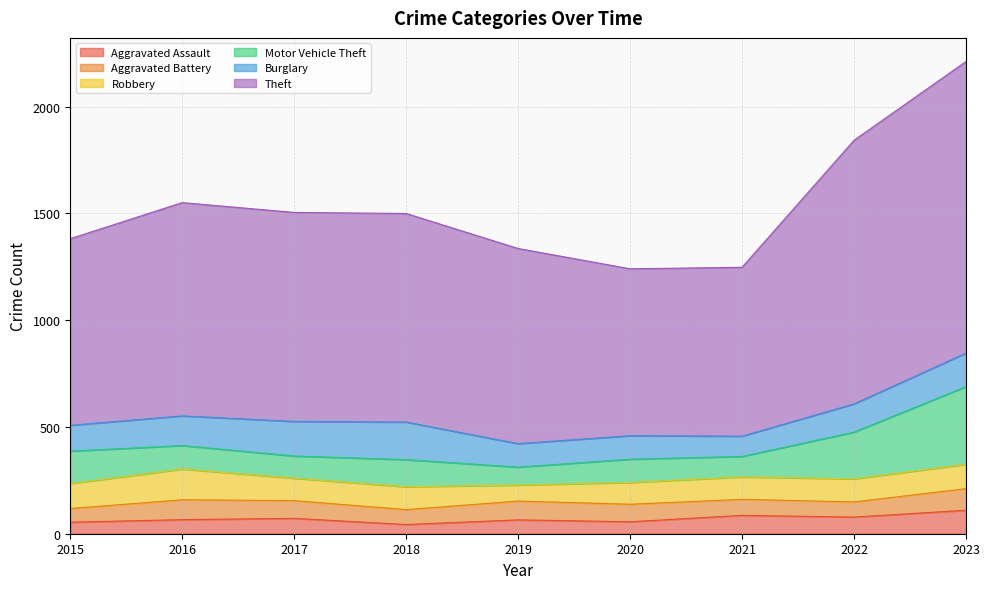

At how many categories does at least one series exceed 918?

5